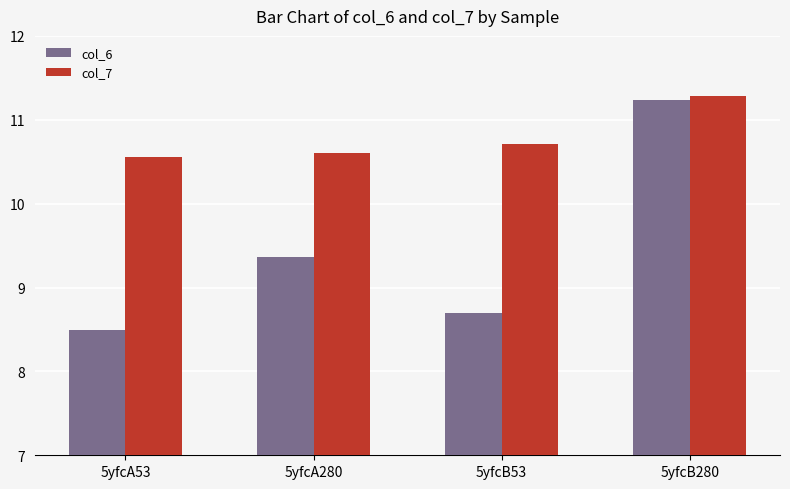

List the labels in order of col_6 value, smallest first.

5yfcA53, 5yfcB53, 5yfcA280, 5yfcB280